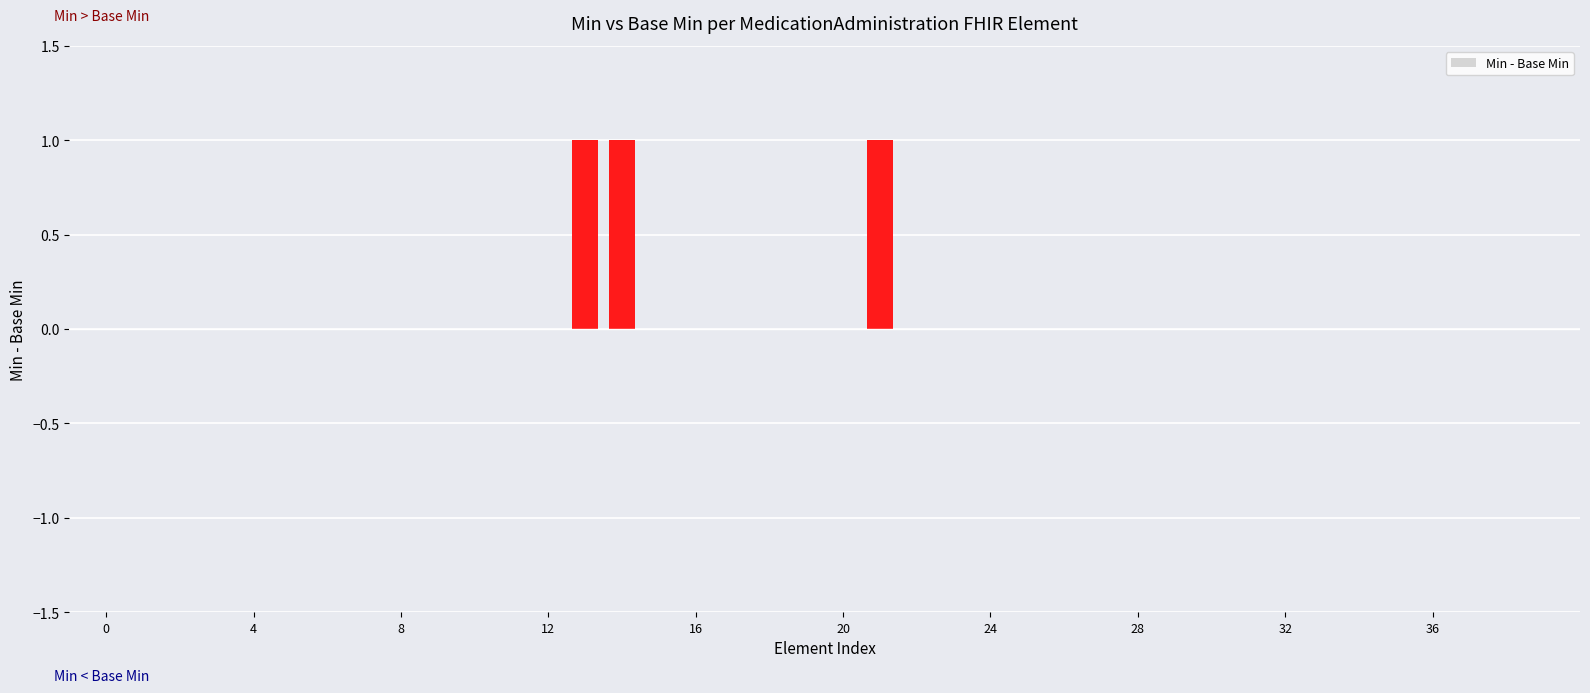

Which series has the largest total across all categories?

Min